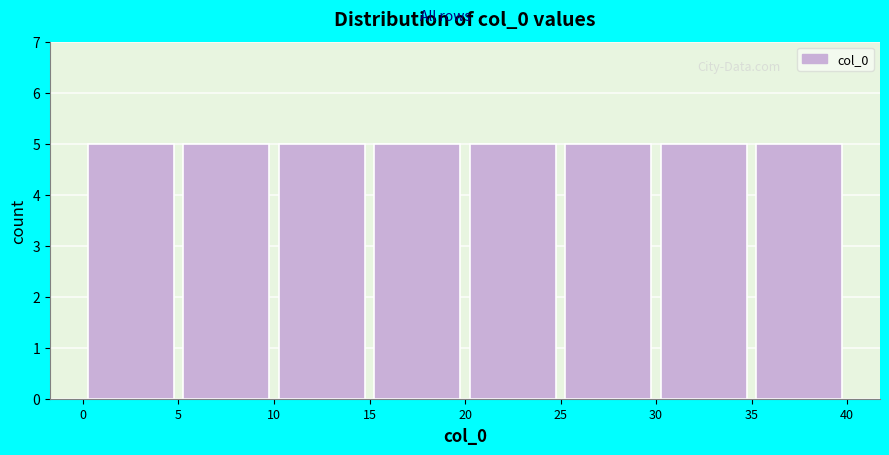

What is the height of the bar covering 10 to 15 on the x-axis? The values are not printed on the chart, so give them approximately, as read against the axis.

5